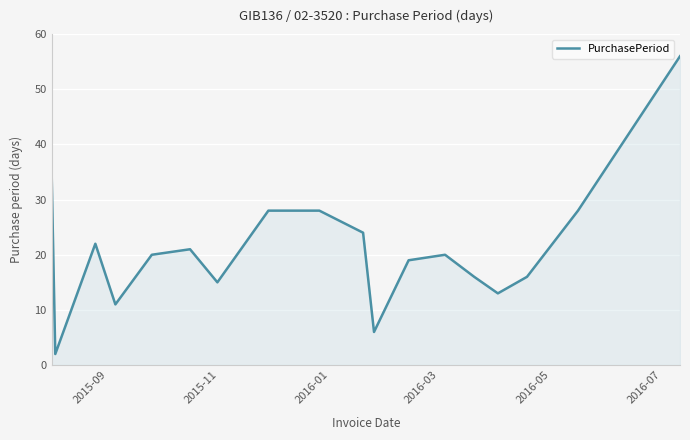

What is the difference between the maximum and minimum values?

54